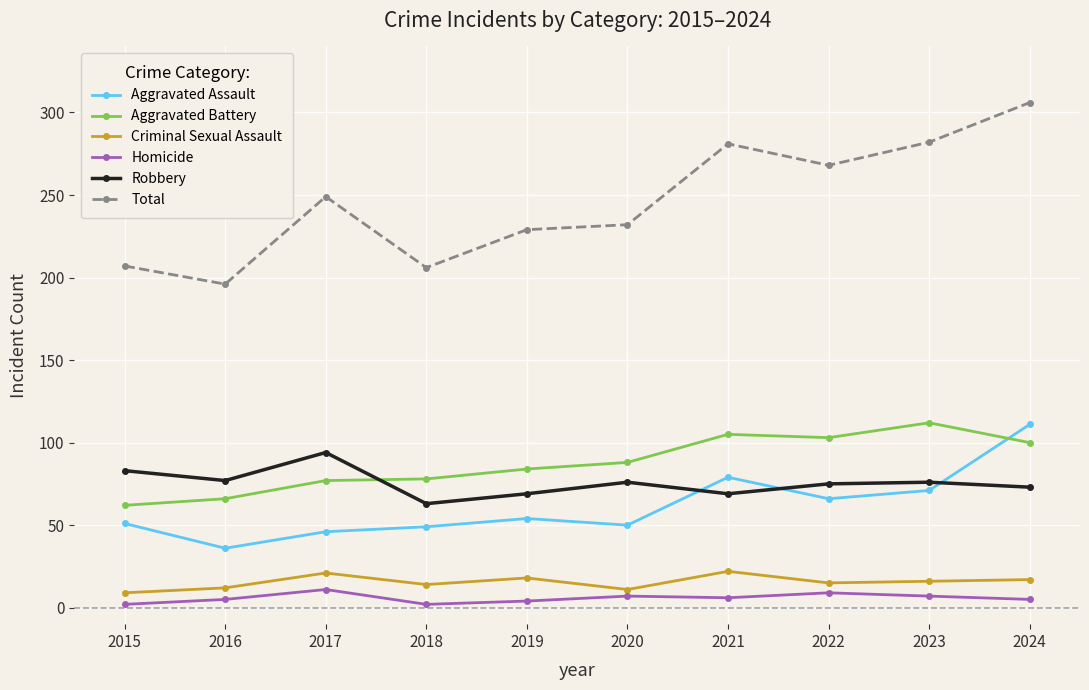

What is the highest value of the Aggravated Battery series?

112